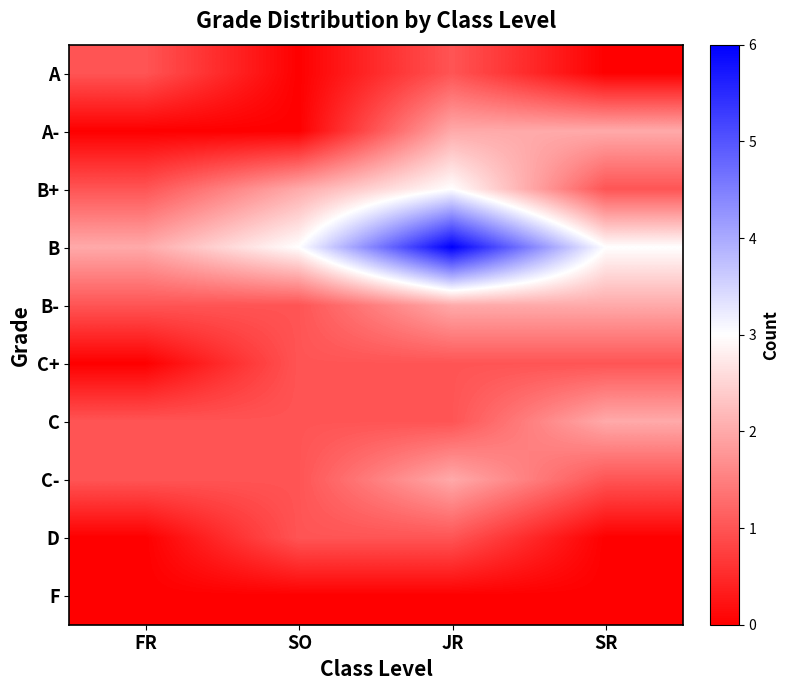

Reading left to right, extract all data points from this chart.

A: FR=1	SO=0	JR=1	SR=0
A-: FR=0	SO=0	JR=2	SR=2
B+: FR=1	SO=2	JR=3	SR=1
B: FR=2	SO=3	JR=6	SR=3
B-: FR=1	SO=1	JR=2	SR=2
C+: FR=0	SO=1	JR=1	SR=1
C: FR=1	SO=1	JR=1	SR=2
C-: FR=1	SO=1	JR=2	SR=1
D: FR=0	SO=1	JR=1	SR=0
F: FR=0	SO=0	JR=0	SR=0